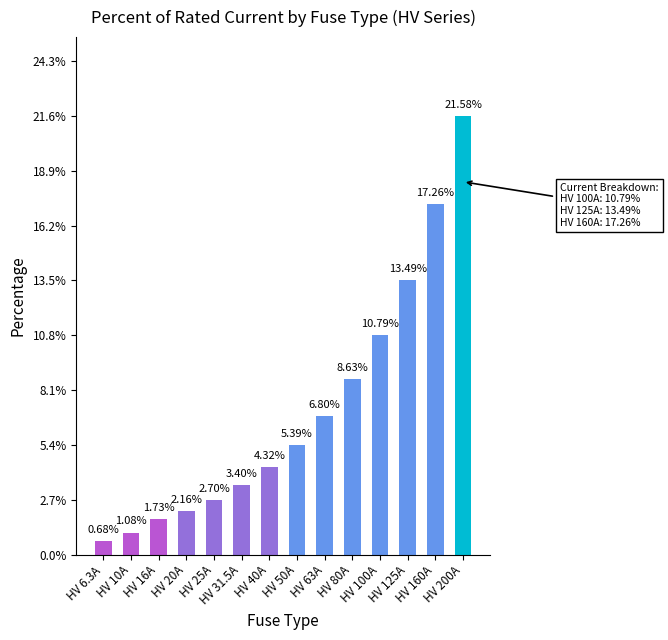

True or false: the data shows 1.3 at HV 25A.

False